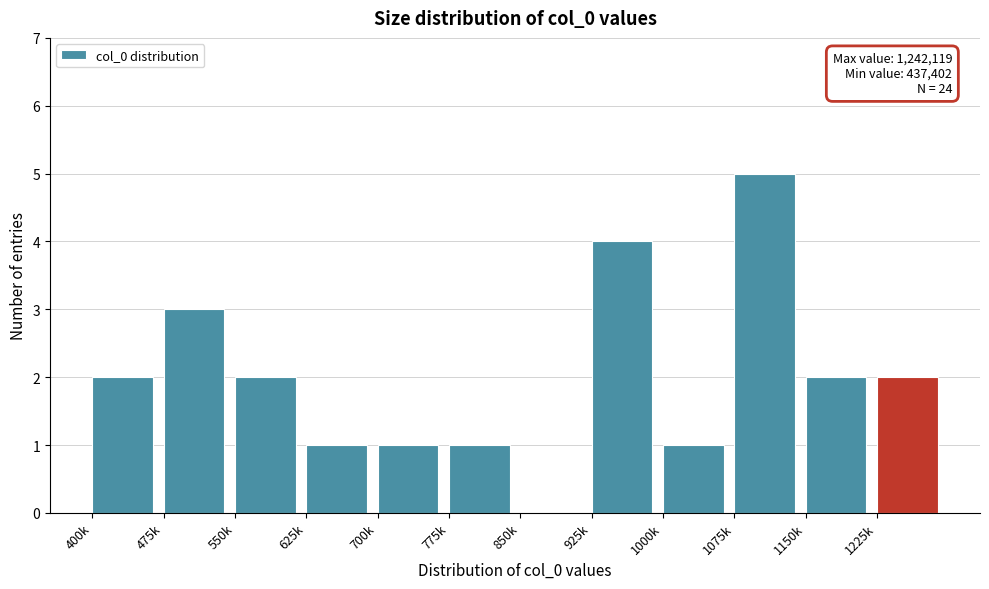

Reading right to left, what are all the values shown in this chart?

1225k=2	1150k=2	1075k=5	1000k=1	925k=4	850k=0	775k=1	700k=1	625k=1	550k=2	475k=3	400k=2